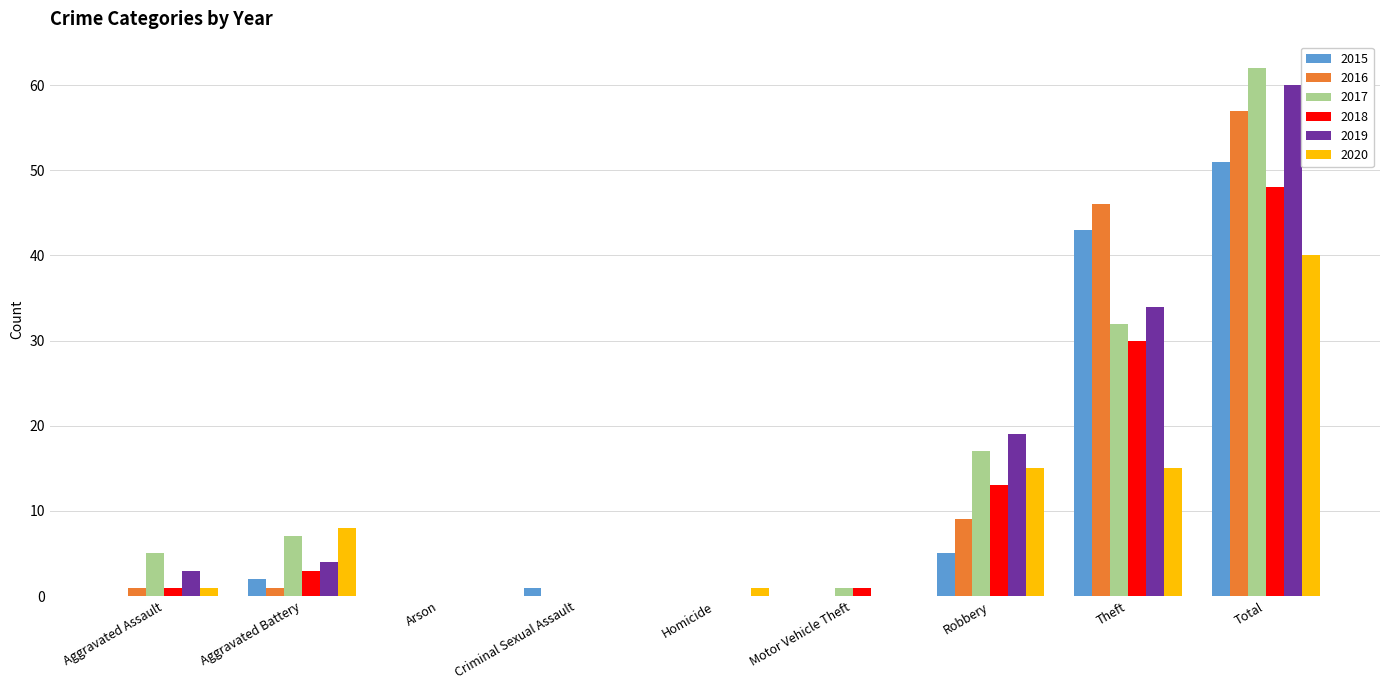

How many groups of bars are there?

9